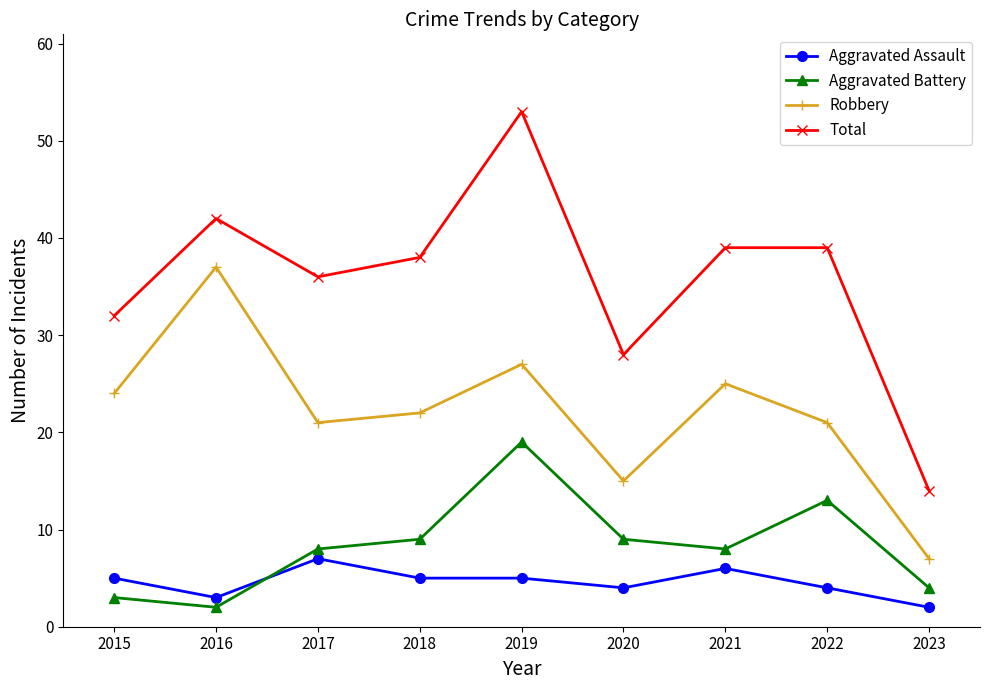

Where is Total nearest to the value 33?

2015